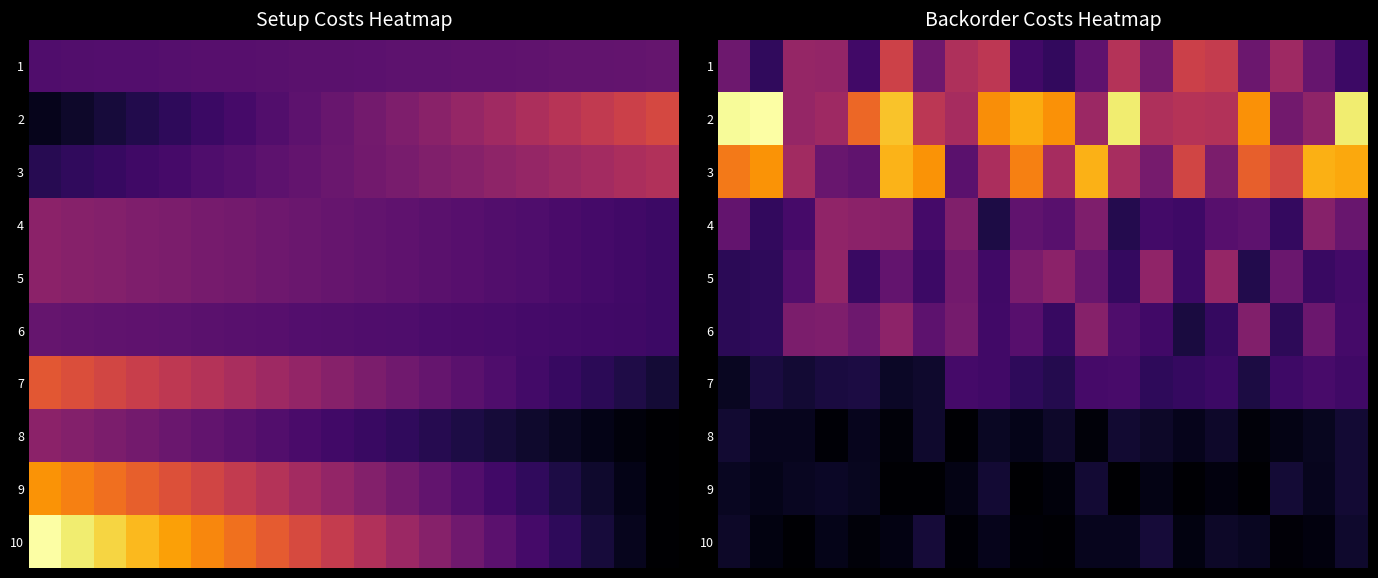

What is the maximum value shown in the chart?

102.9